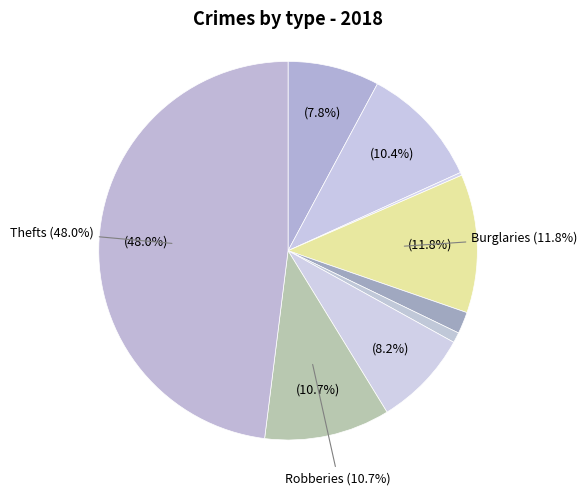

How many slices are in this pie chart?

9